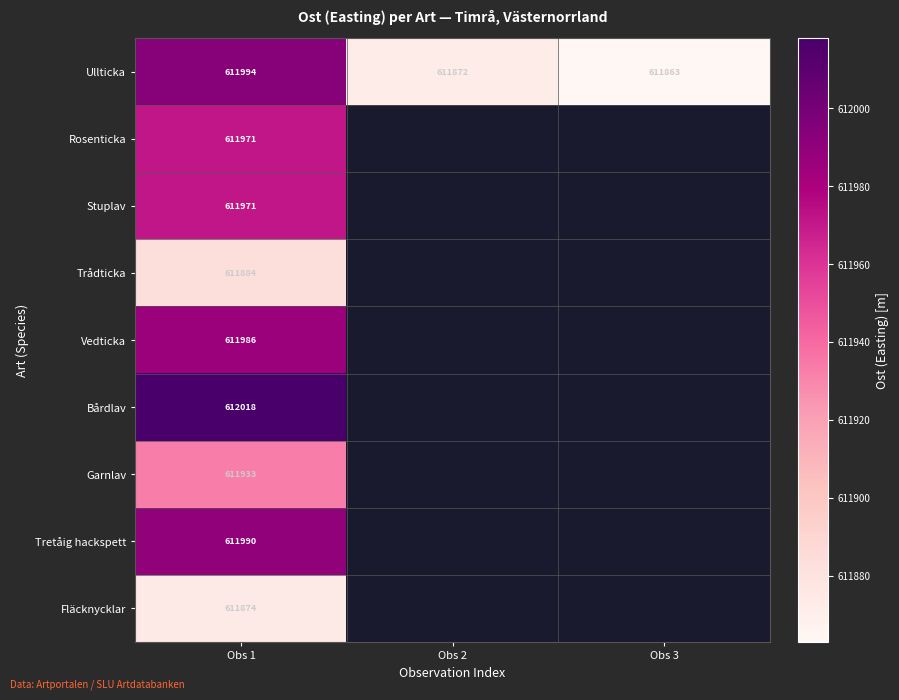

Is the value of Tretåig hackspett at Obs 1 greater than the value of Ullticka at Obs 3?

Yes